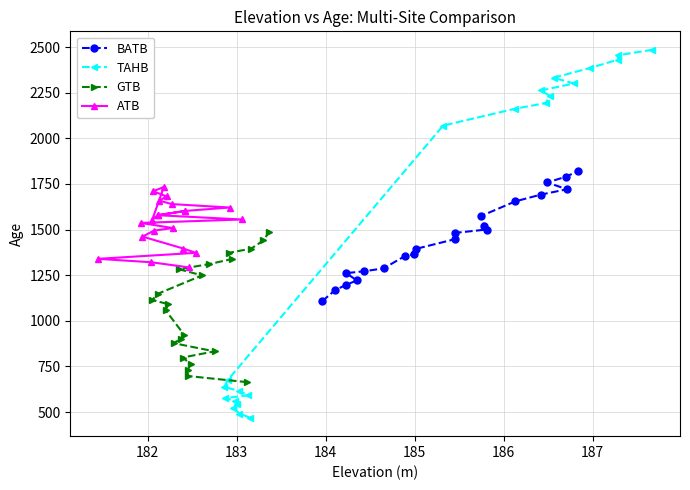

What is the value of the GTB point at the 3rd from the left?

731.5